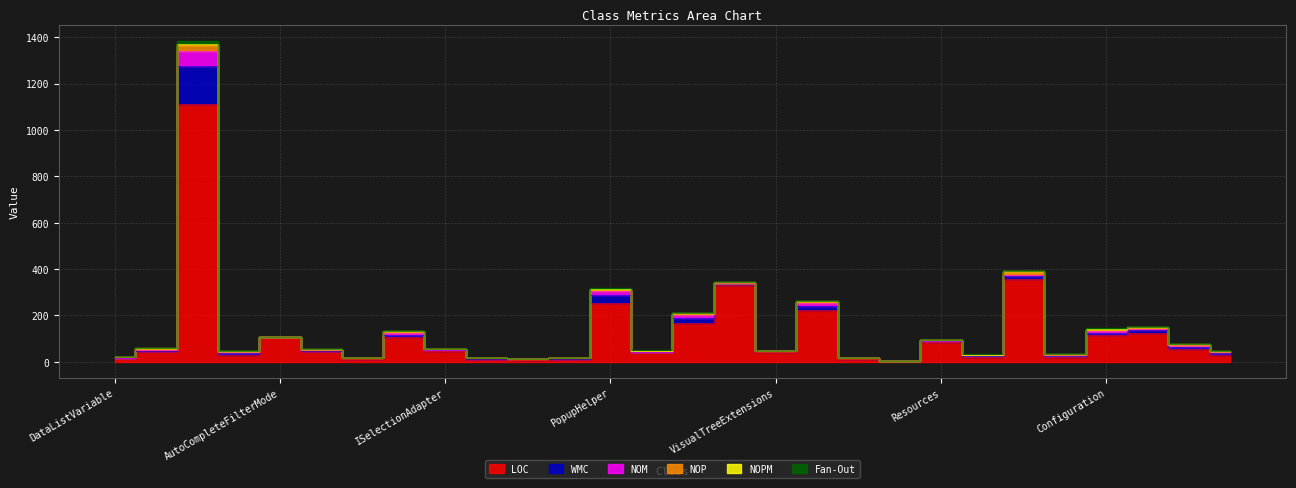

List the series in order of their peak value, highest first.

LOC, WMC, NOM, NOP, Fan-Out, NOPM